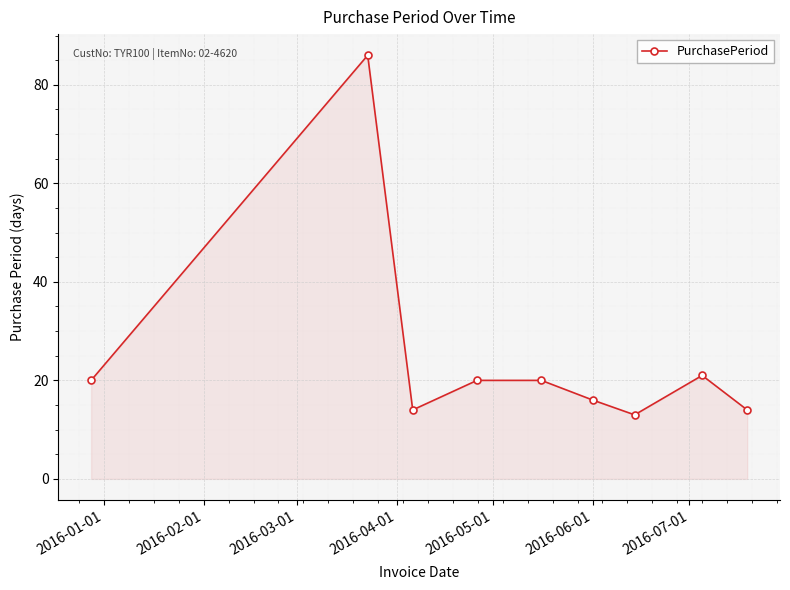

What is the minimum value shown in the chart?

13